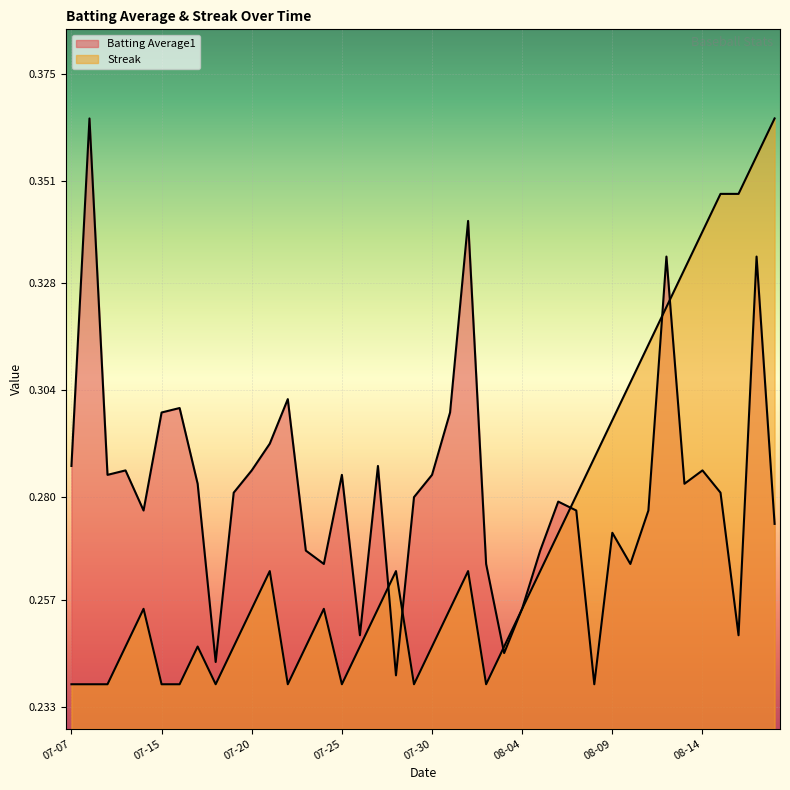

The Batting Average1 series shows 0.3 at 2010-07-29. True or false?

True